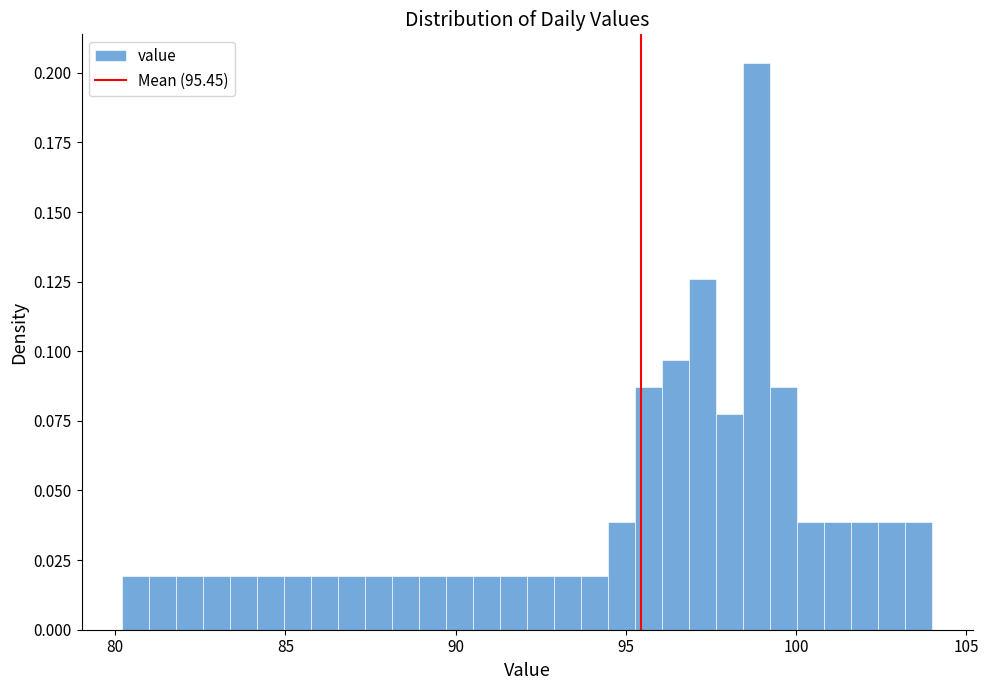

Read against the x-axis, roughly where is the centre of the tallest bar?

99.0